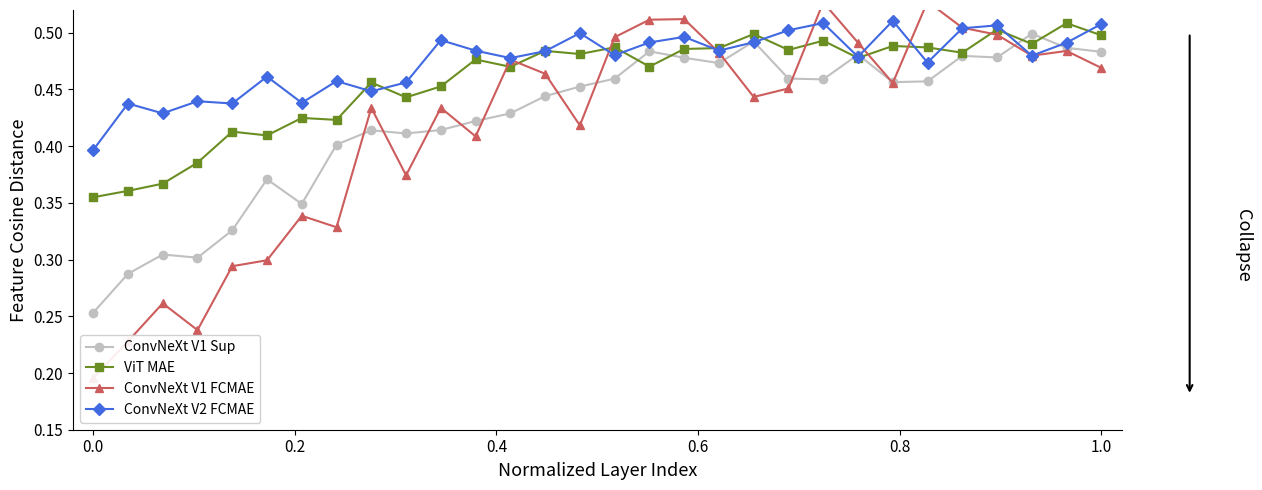

How many ViT MAE values are between 0 and 1?

30